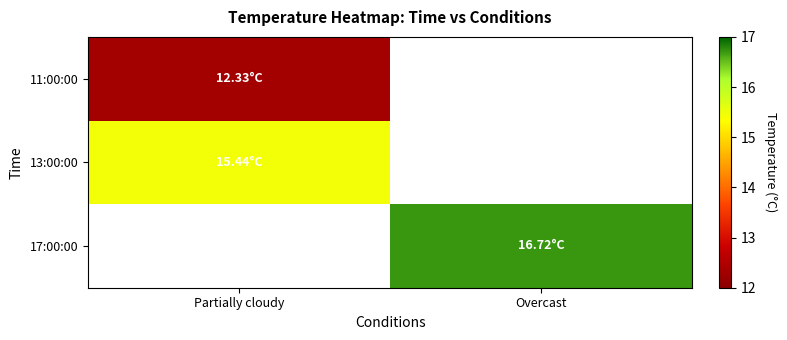

True or false: 17:00:00 has a value of 16.7 at Overcast.

True